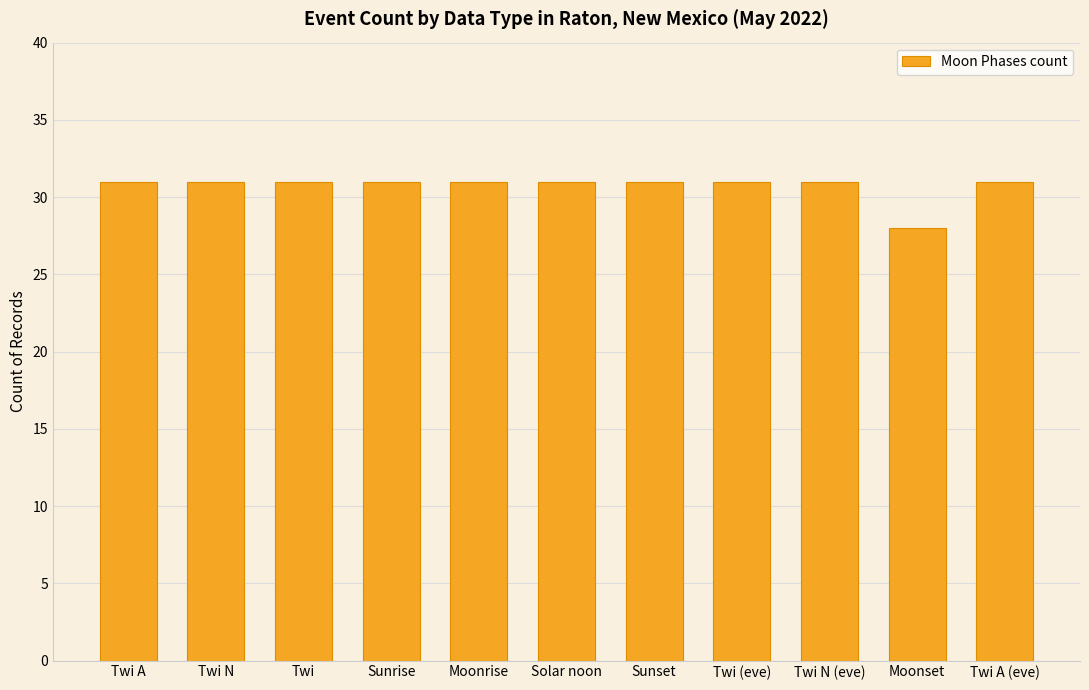

What is the smallest value displayed?

28